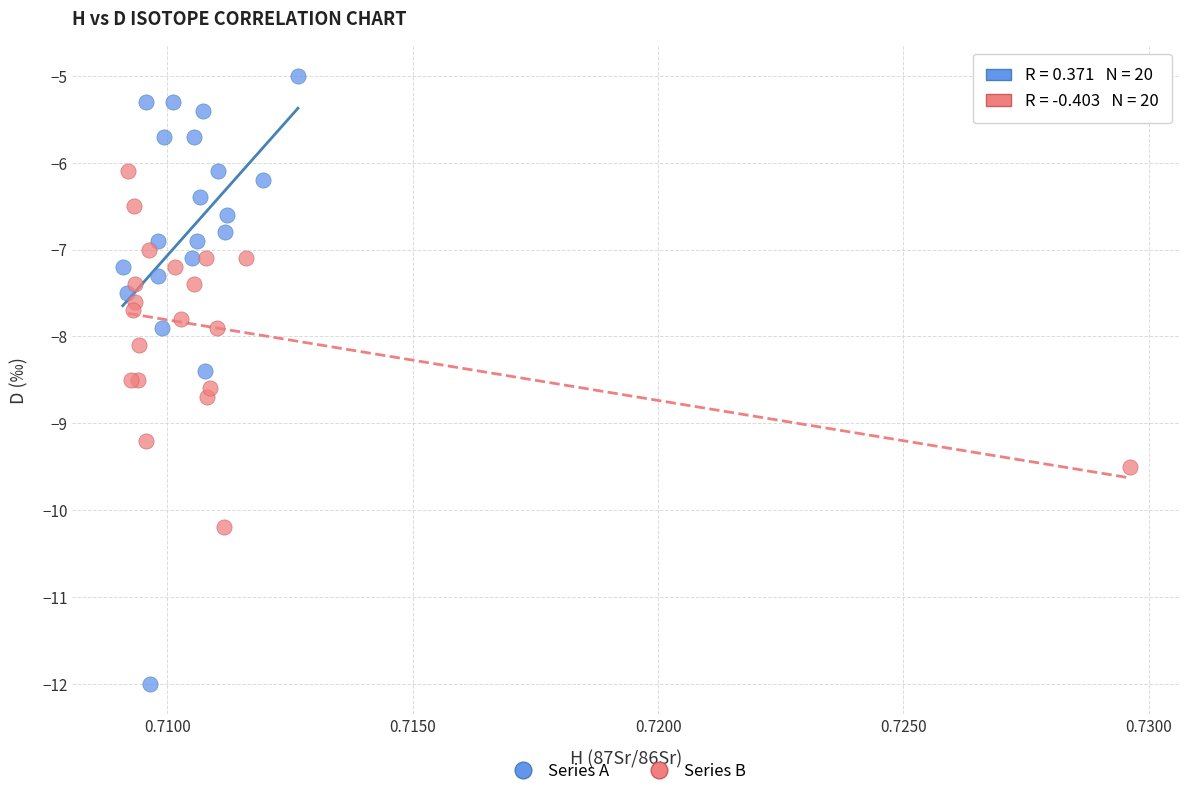

Which series has the largest Y range (max minus min)?

Series A